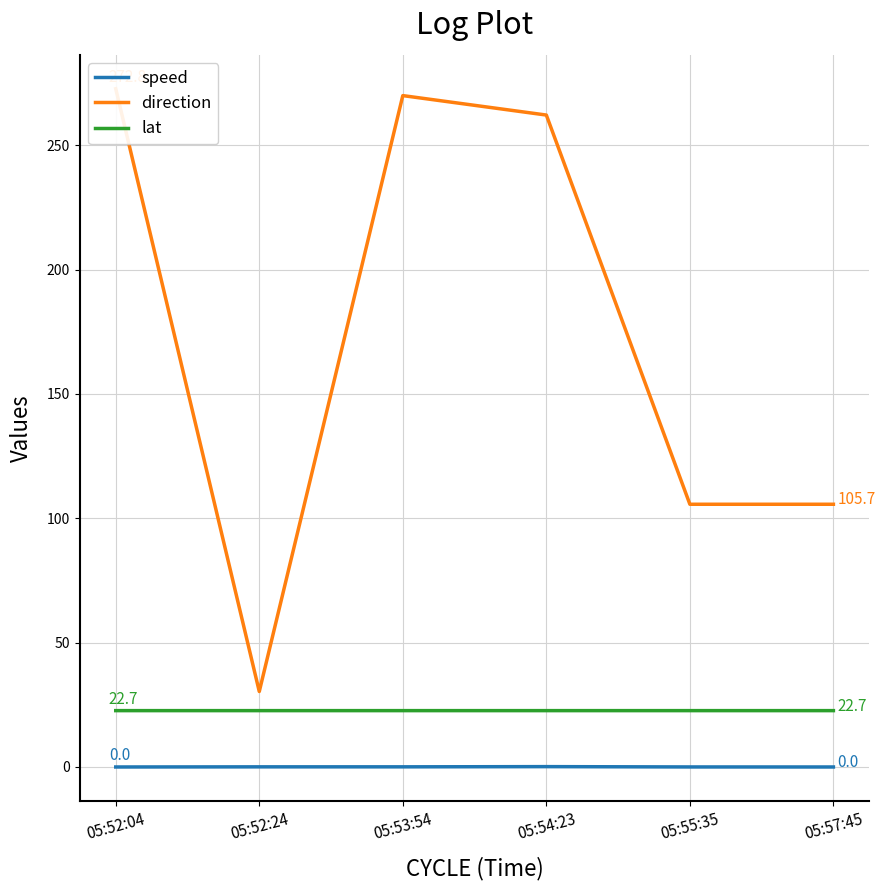

Does the chart have visible grid lines?

Yes